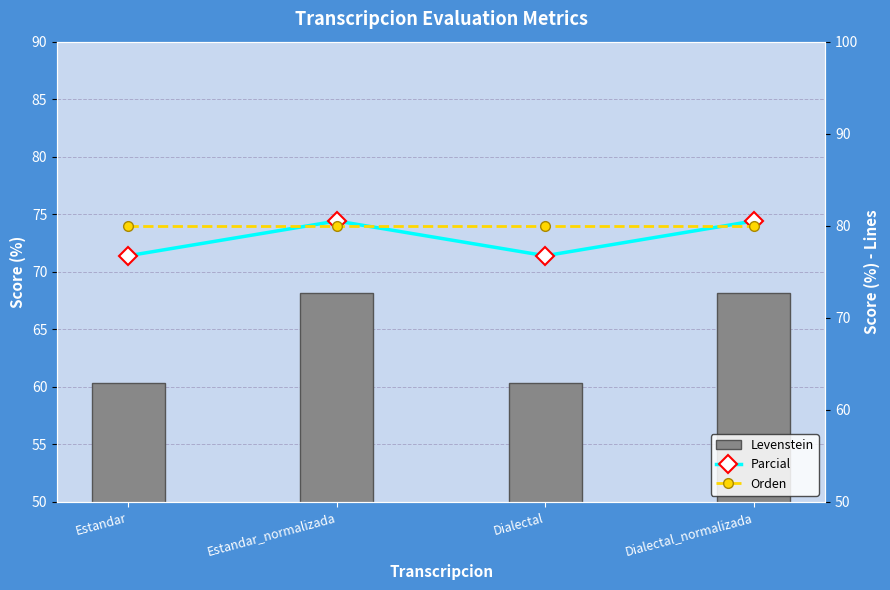

What is the difference between the second highest and second lowest values in the Levenstein series?

7.8